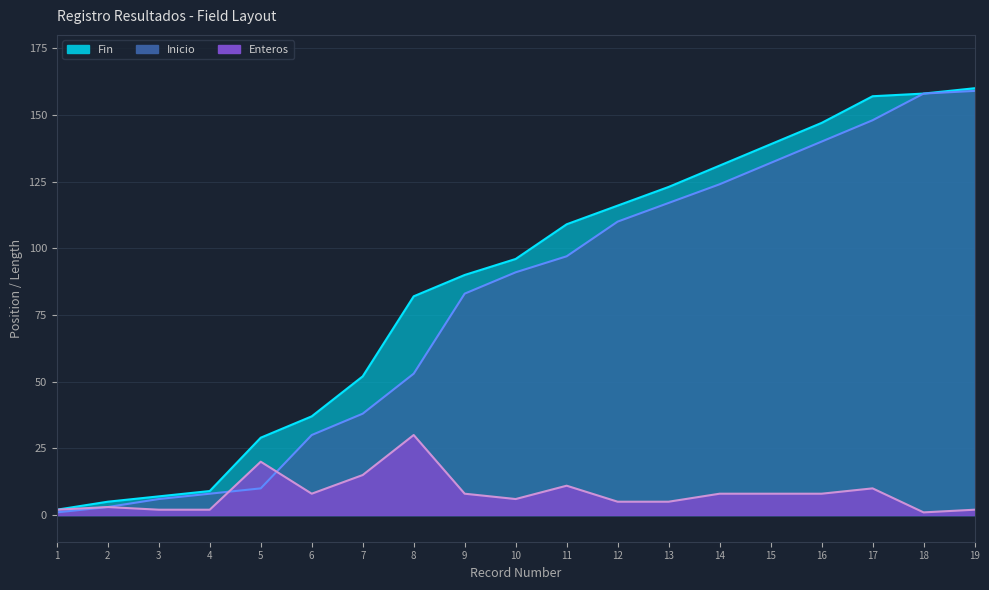

True or false: Enteros and Fin intersect in this chart.

False